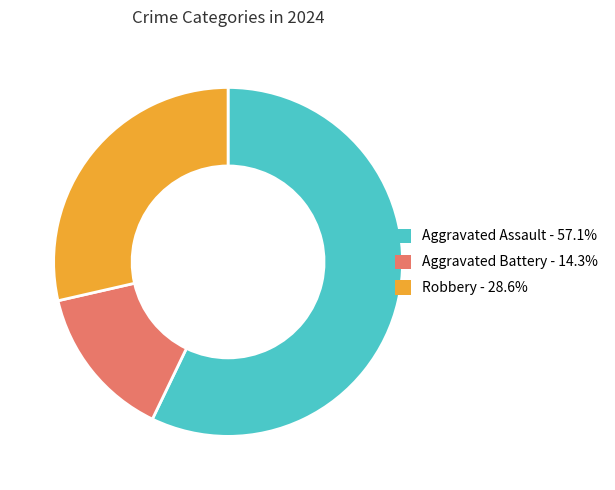

Does any single category account for the majority?

Yes